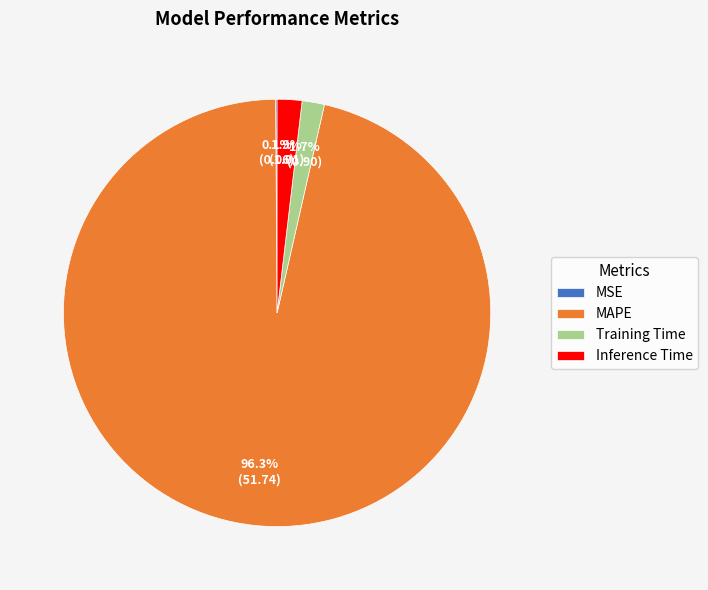

Which has a higher value, MAPE or Inference Time?

MAPE